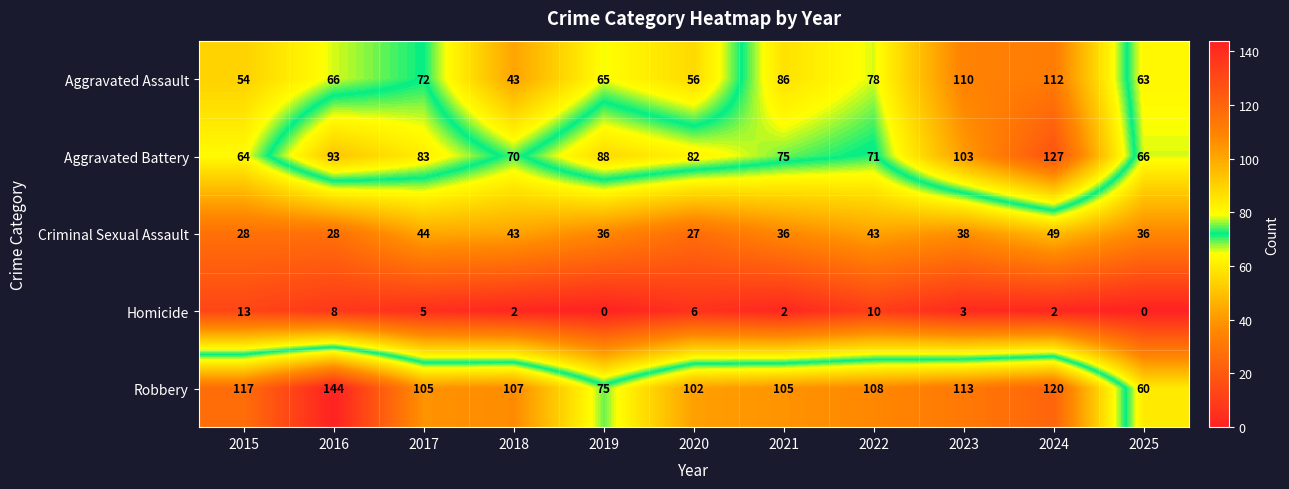

At which label does Homicide first exceed 3?

2015